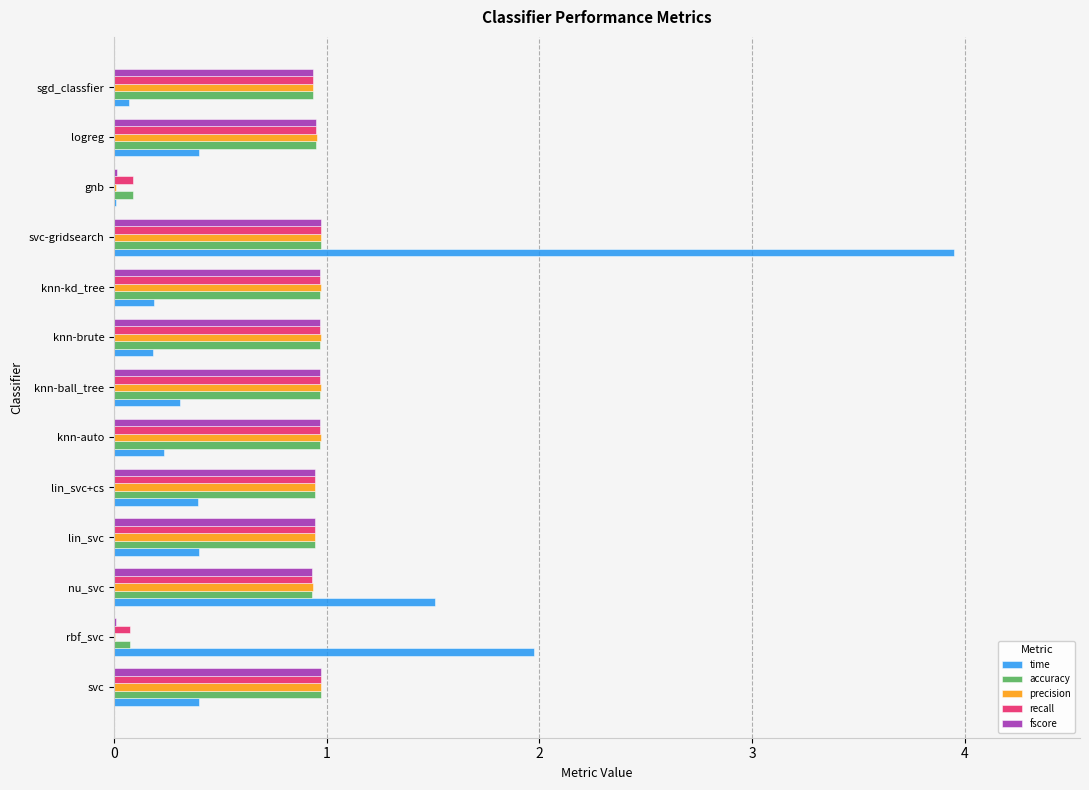

True or false: accuracy has a value of 1.4 at nu_svc.

False